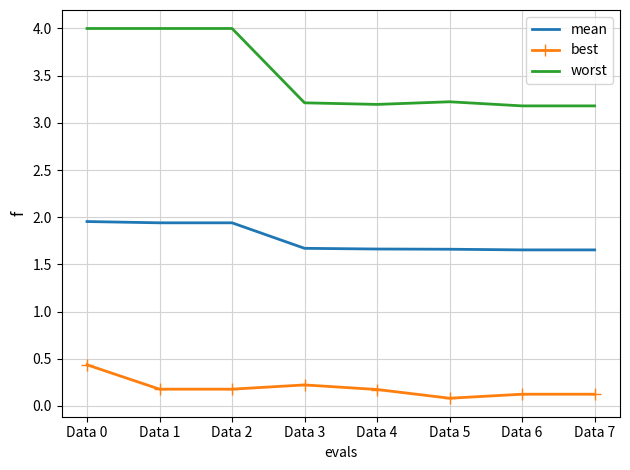

What is the difference between the highest and lowest values at Data 7?

3.1